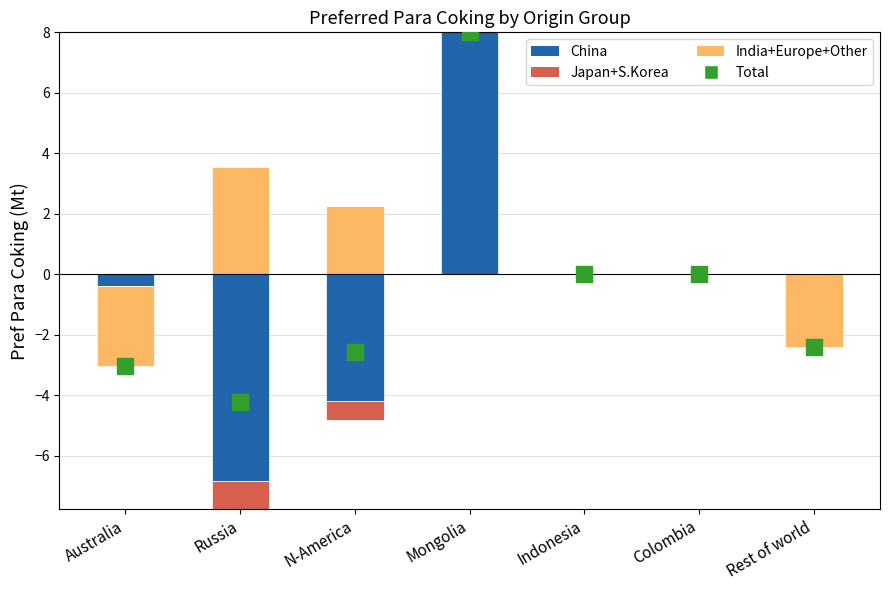

At which category is the sum across all series the highest?

Mongolia